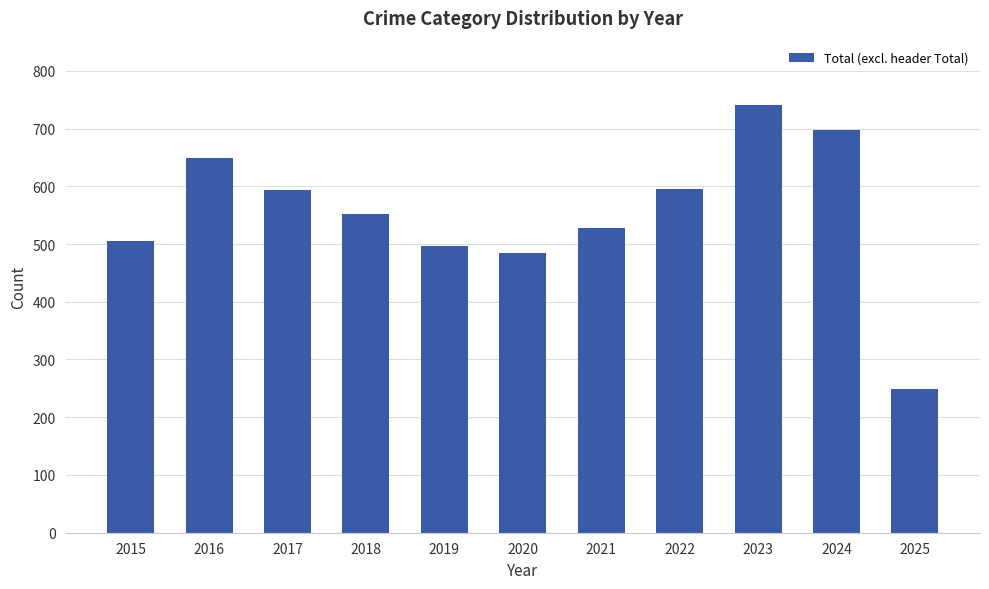

What is the difference between the maximum and second lowest values?

256